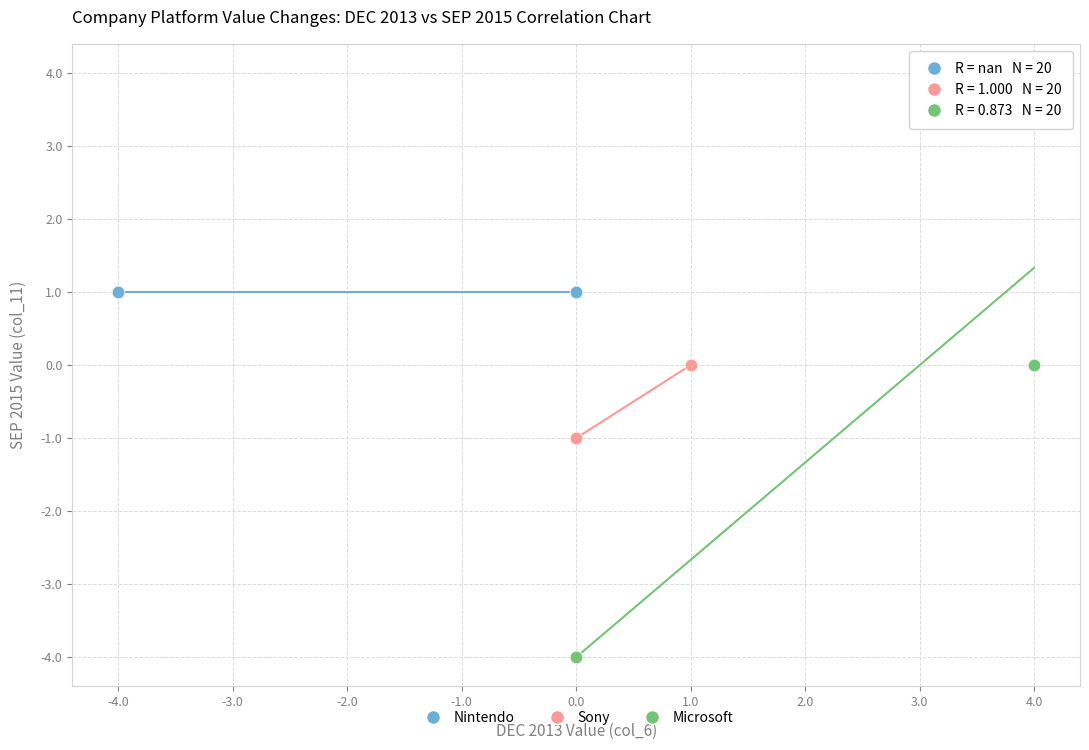

Which series contains the highest Y value?

Microsoft